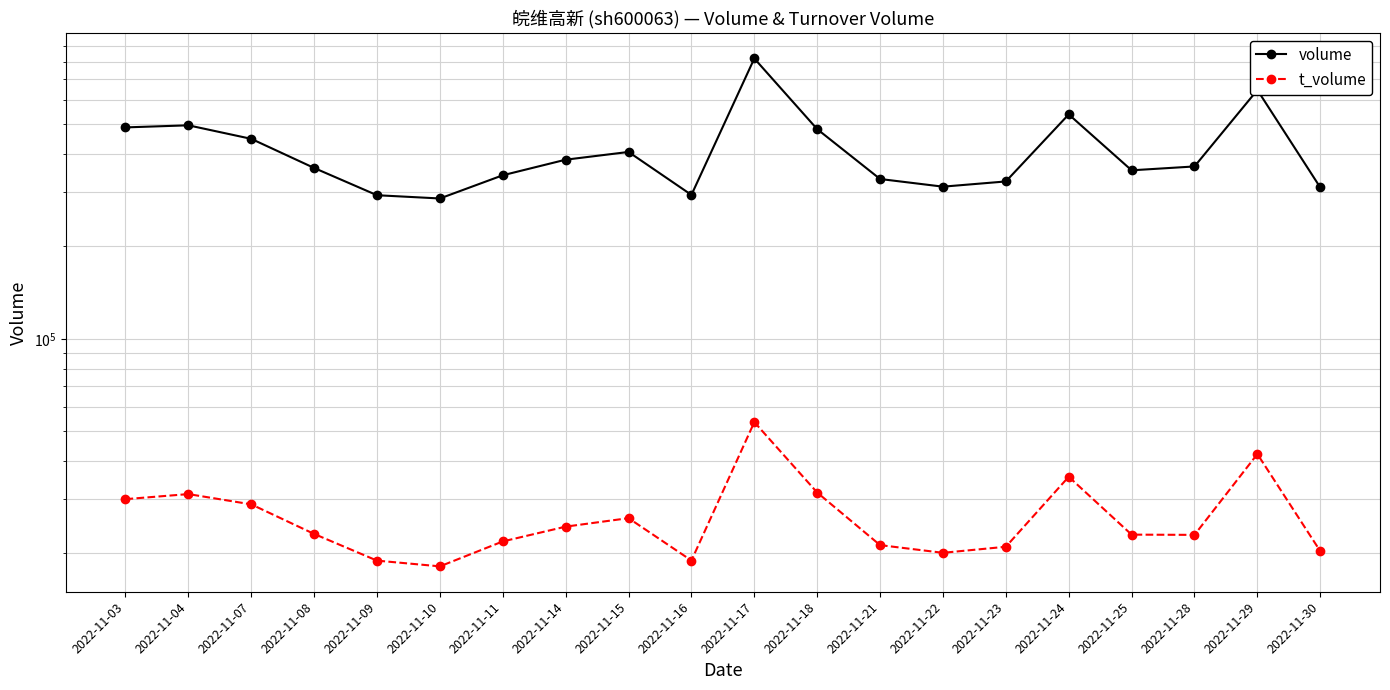

Which series has the largest total across all categories?

volume